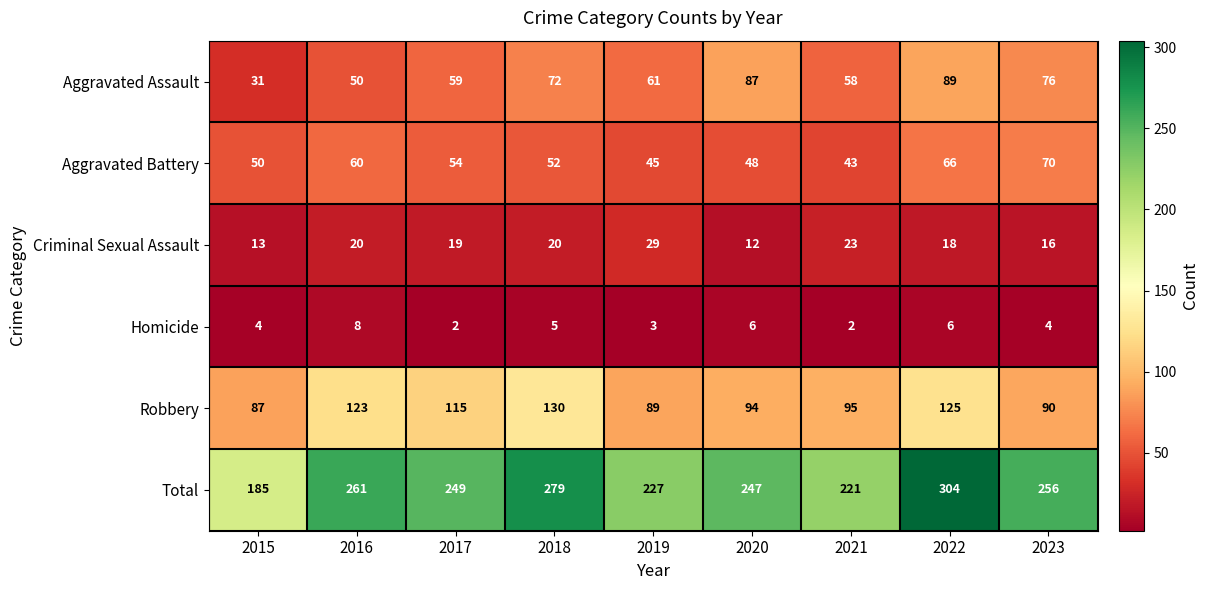

What is the difference between the maximum and minimum values in the Robbery series?

43